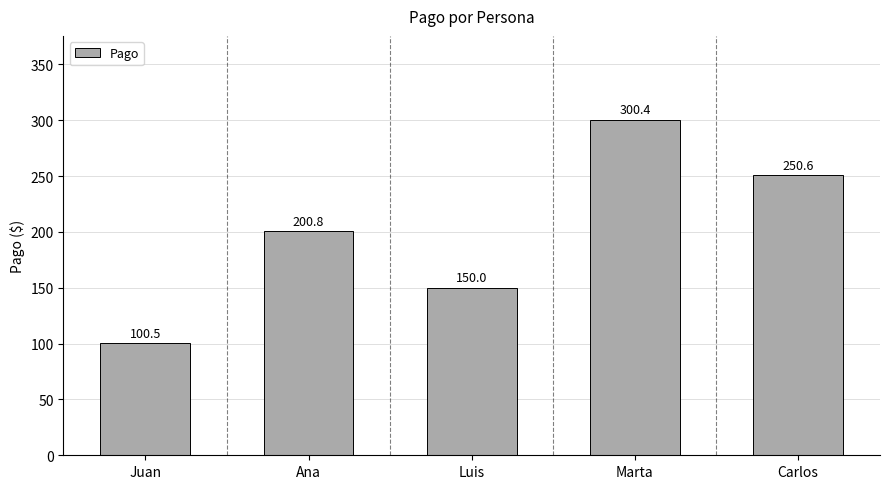

True or false: the data shows 161.1 at Carlos.

False